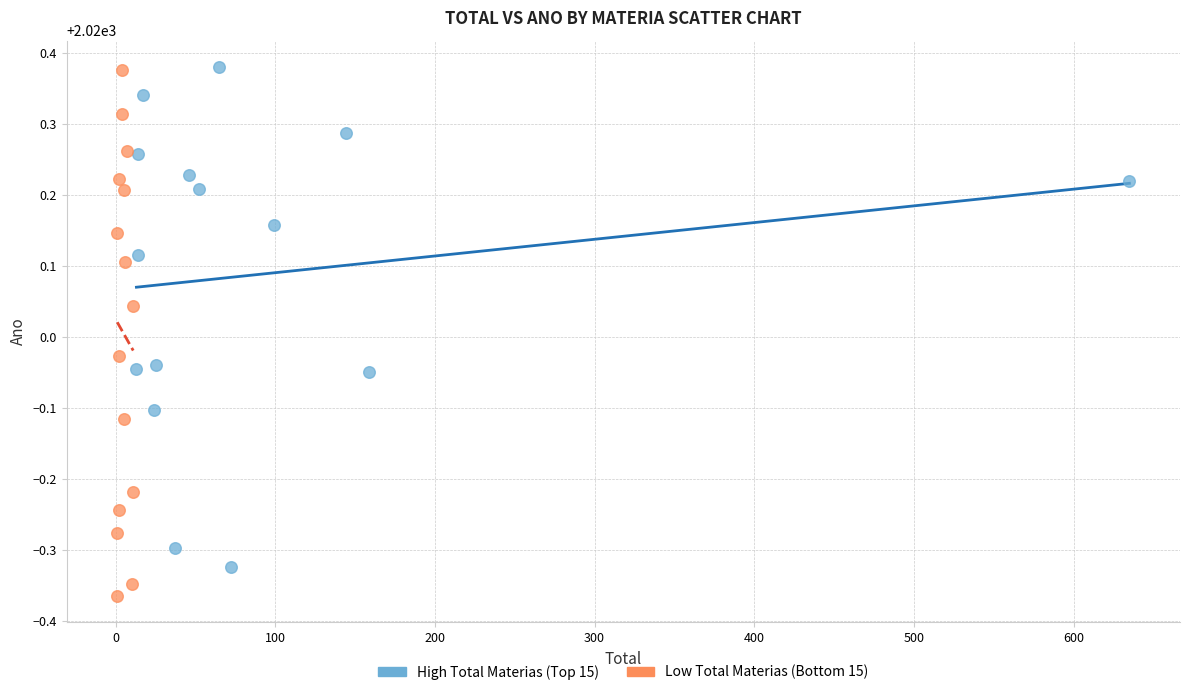

Which series reaches the minimum Y coordinate?

Low Total Materias (Bottom 15)